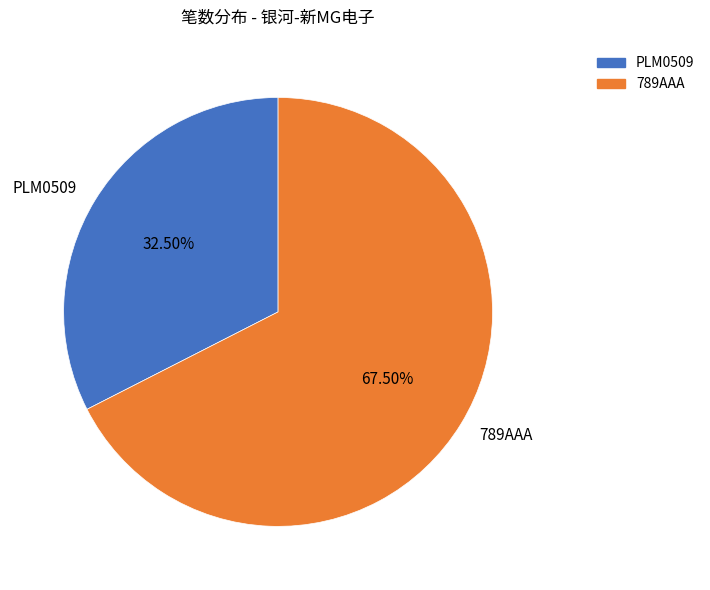

Does any single category account for the majority?

Yes